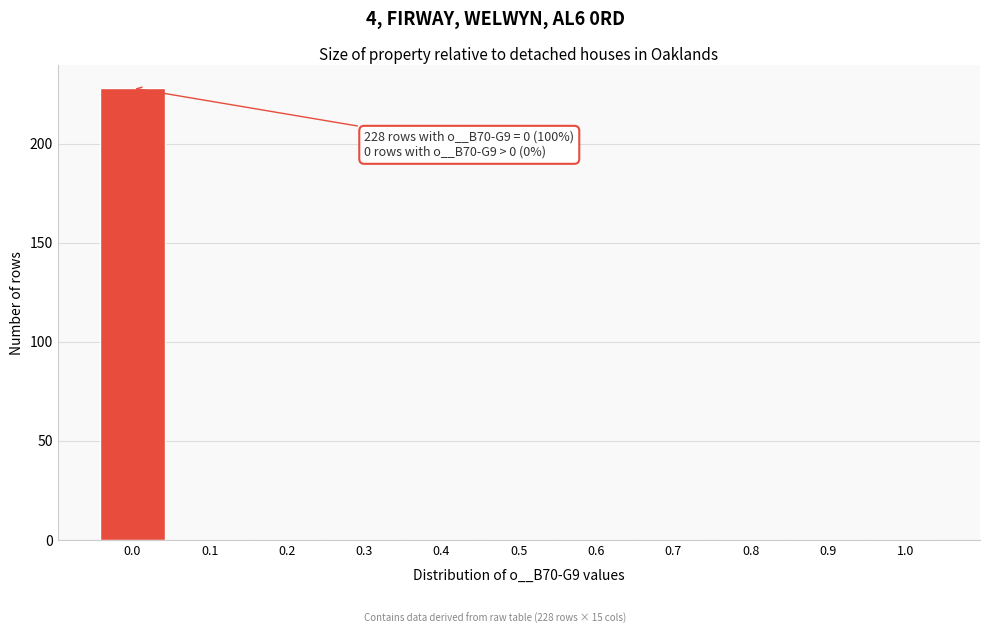

Reading left to right, what are all the values shown in this chart?

0.0=228	0.1=0	0.2=0	0.3=0	0.4=0	0.5=0	0.6=0	0.7=0	0.8=0	0.9=0	1.0=0